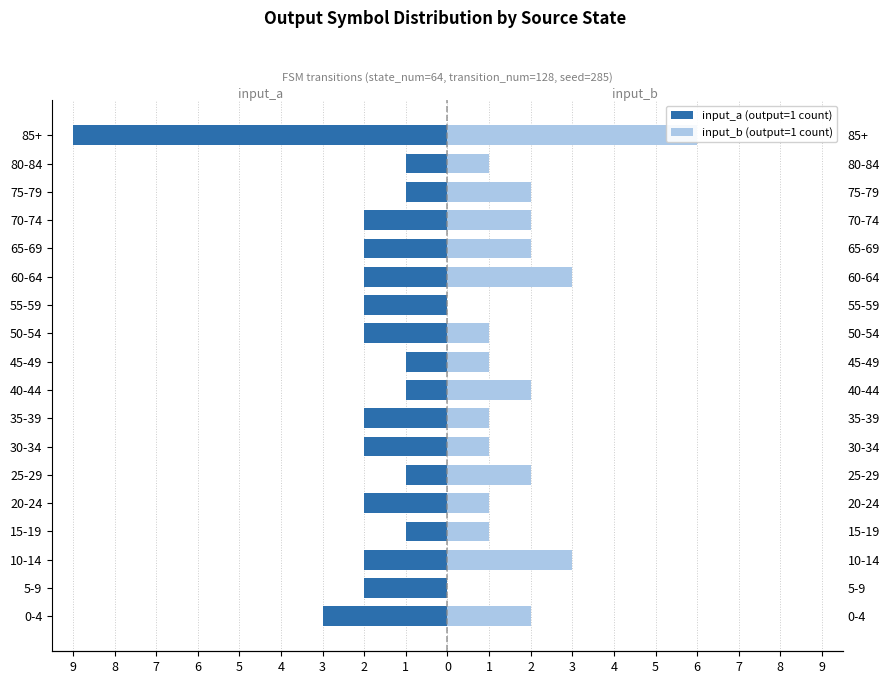

Which has a higher value, 10-14 or 80-84?

80-84